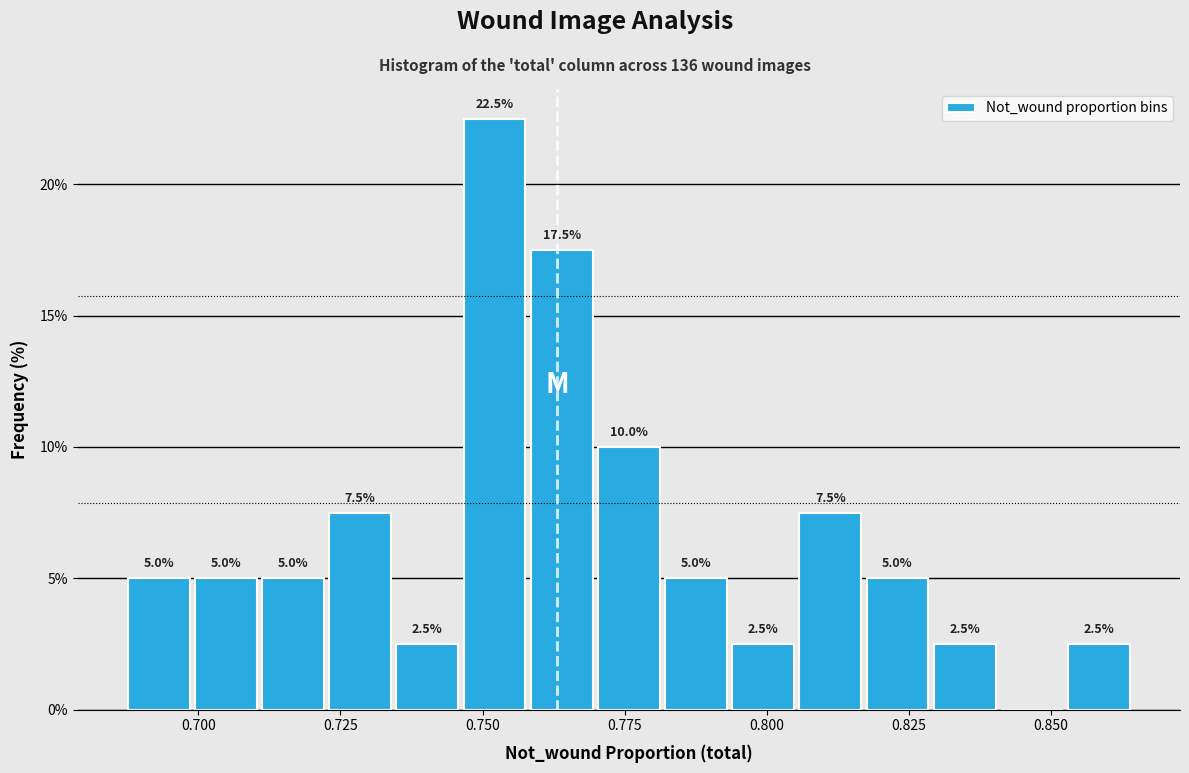

Around what value on the x-axis is the tallest bar? Give the approximate position of its centre, as read against the axis.

0.750